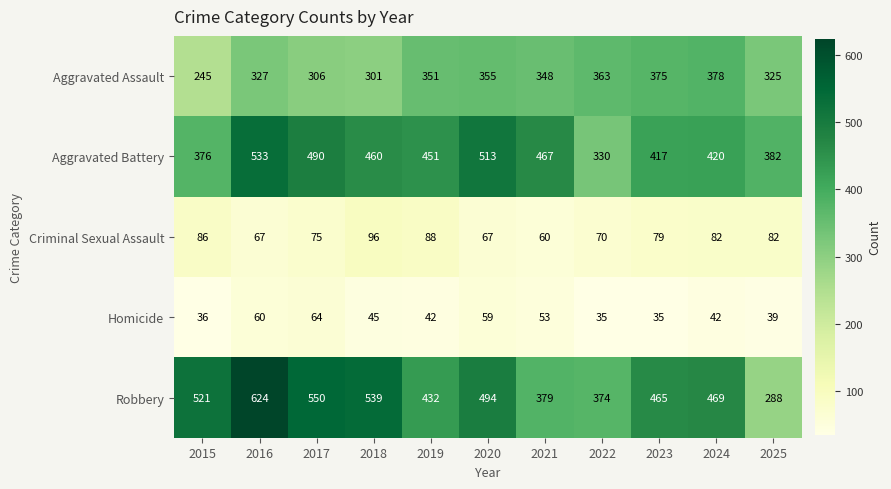

Is it true that Aggravated Battery equals 376 at 2015?

True